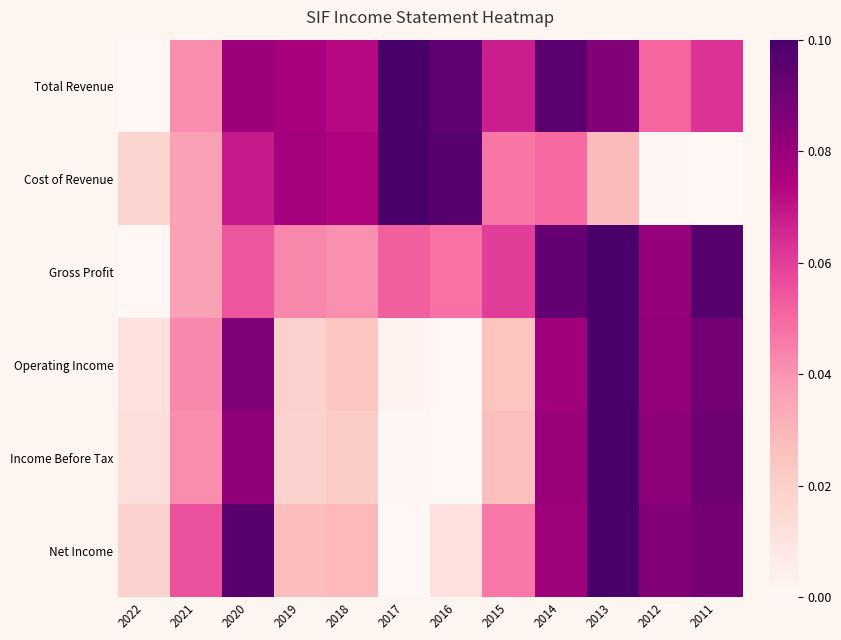

At which category is the sum across all series the highest?

2013